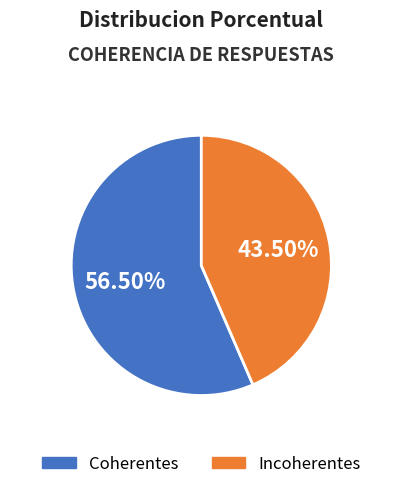

To the nearest percent, what is the difference between the Incoherentes and Coherentes slice percentages?

13%